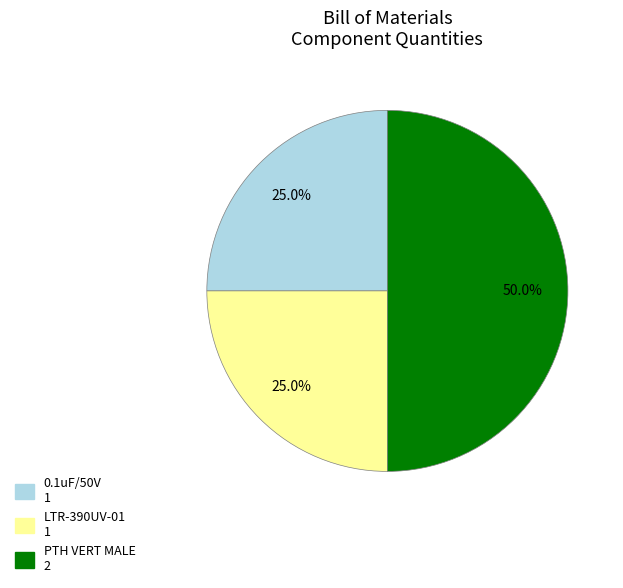

What is the total percentage of 0.1uF/50V and LTR-390UV-01?

50.0%